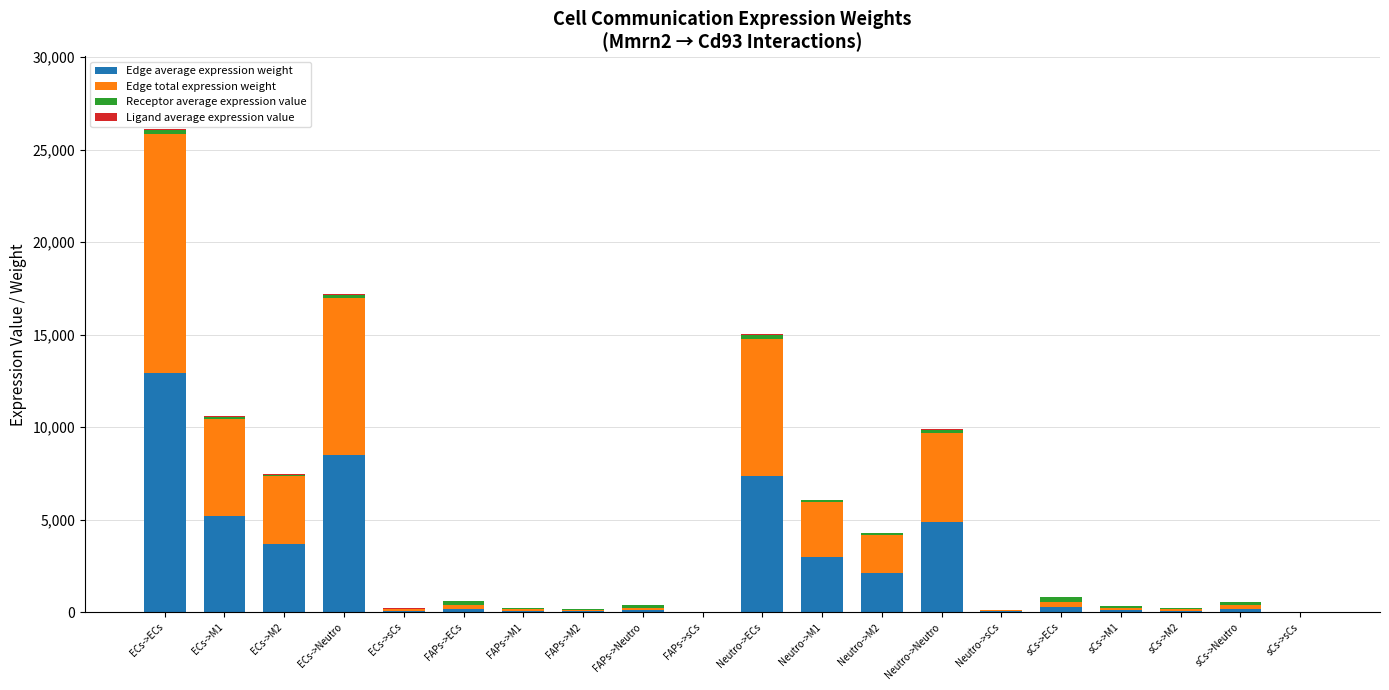

Does the chart contain stacked bars?

Yes